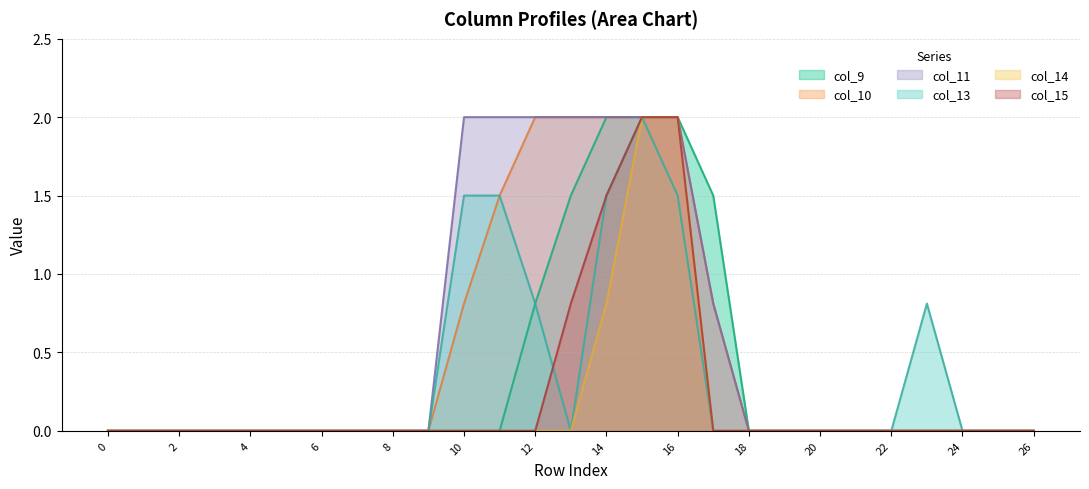

True or false: col_13 has more than 2 interior local peaks.

False